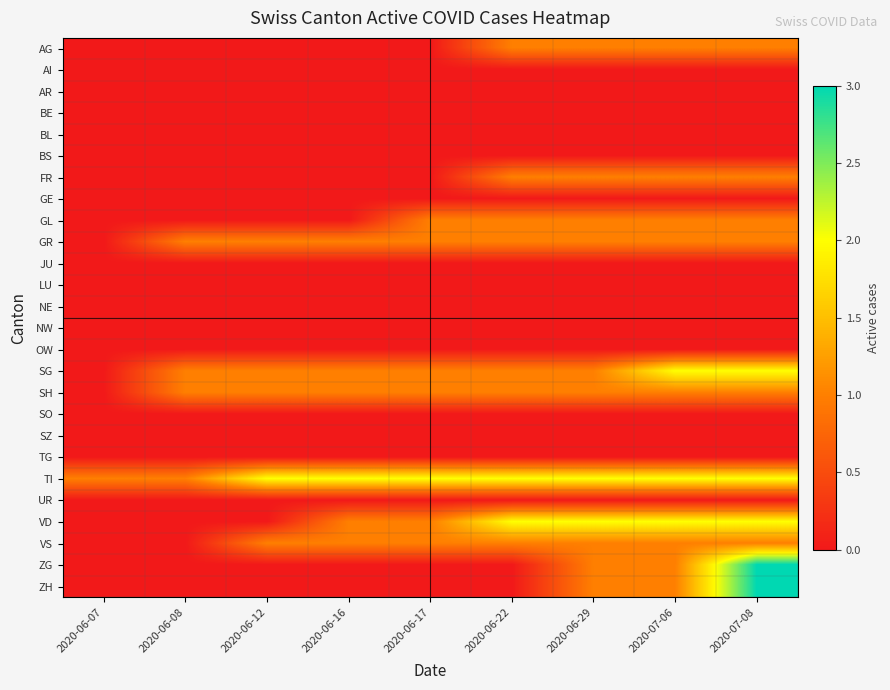

What is the total value across all series at 2020-06-17?

8